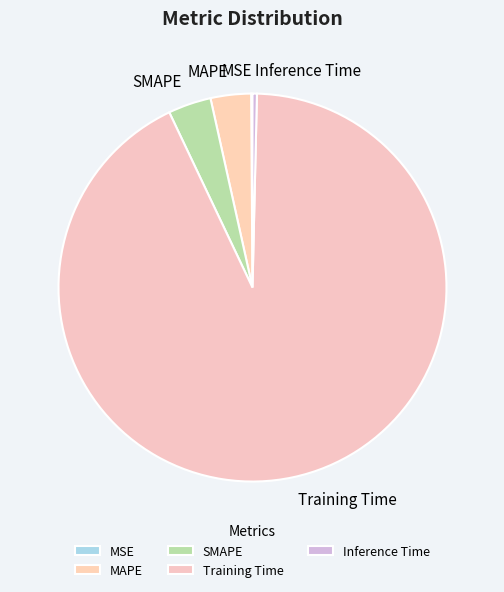

Does any single category account for the majority?

Yes